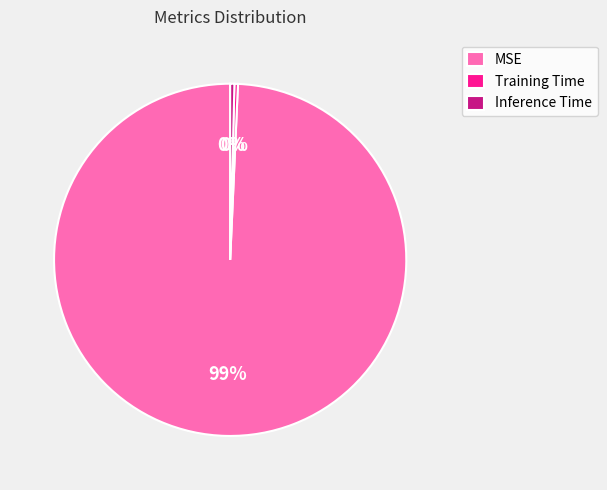

What is the majority slice?

MSE